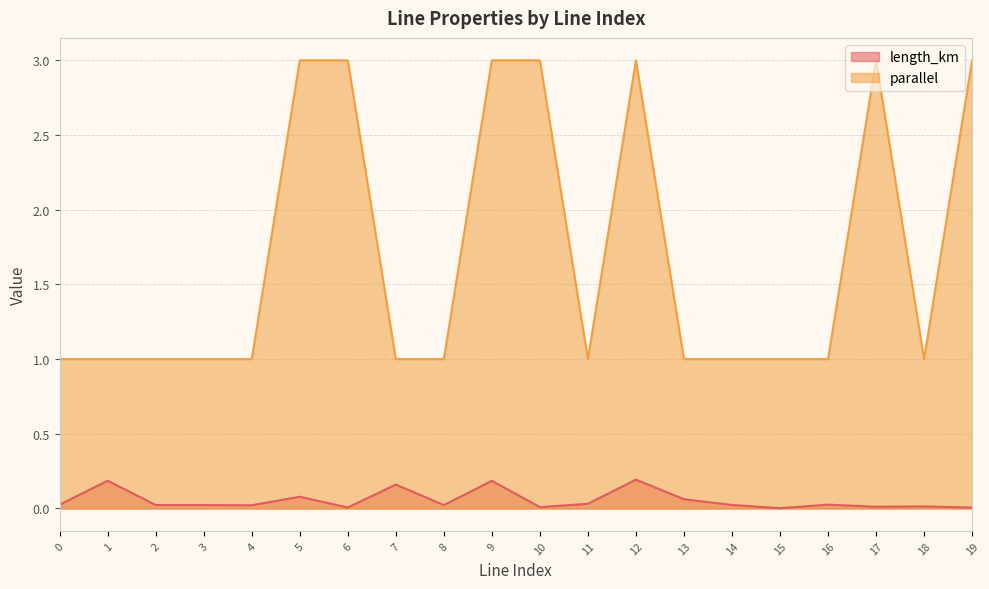

What is the difference between the maximum and minimum values in the length_km series?

0.2